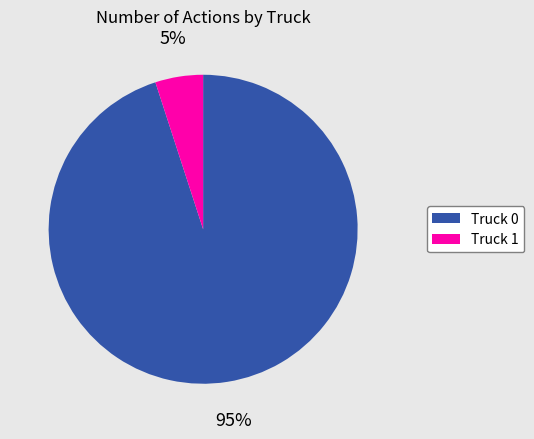

To the nearest percent, what is the difference between the Truck 0 and Truck 1 slice percentages?

90%